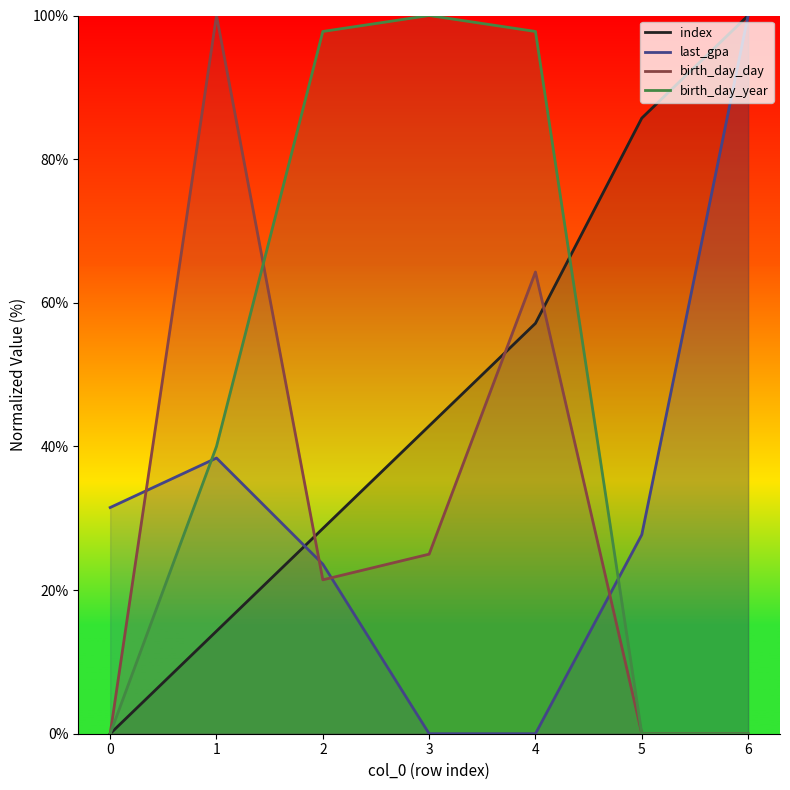

Reading left to right, extract all data points from this chart.

index: 0.0	14.3	28.6	42.9	57.1	85.7	100.0
last_gpa: 31.5	38.4	23.6	0.0	0.0	27.7	100.0
birth_day_day: 0.0	100.0	21.4	25.0	64.3	0.0	0.0
birth_day_year: 0.0	40.0	97.8	100.0	97.8	0.0	0.0